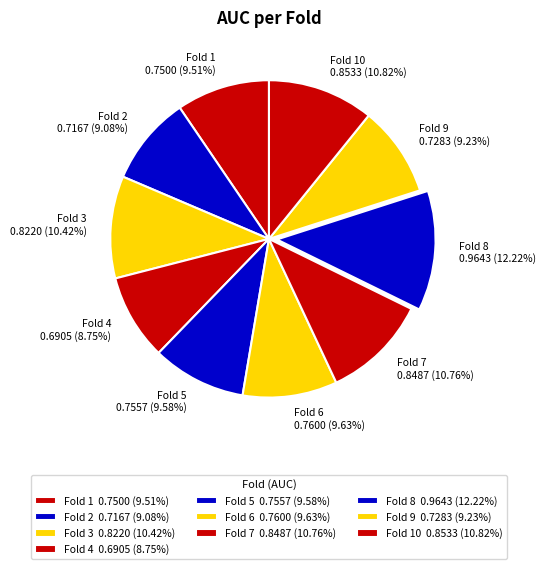

Between Fold 5 0.7557 (9.58%) and Fold 10 0.8533 (10.82%), which is larger?

Fold 10 0.8533 (10.82%)